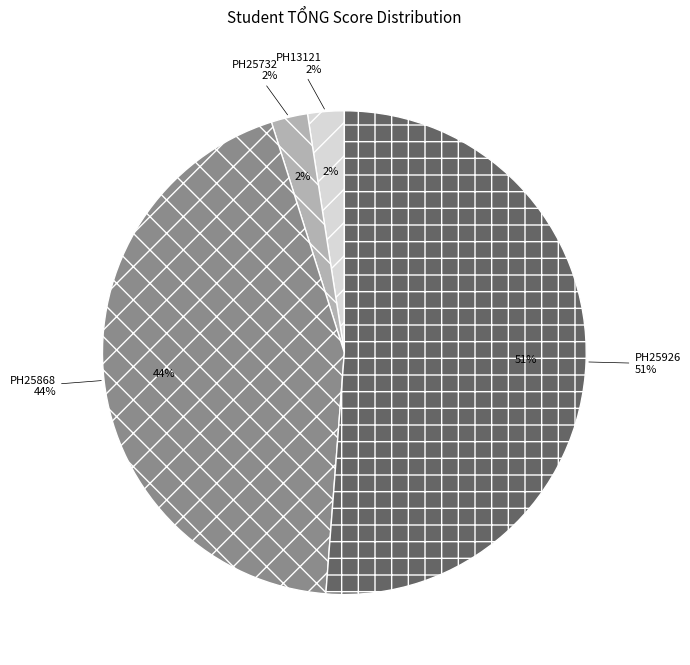

Which slice is the largest?

PH25926